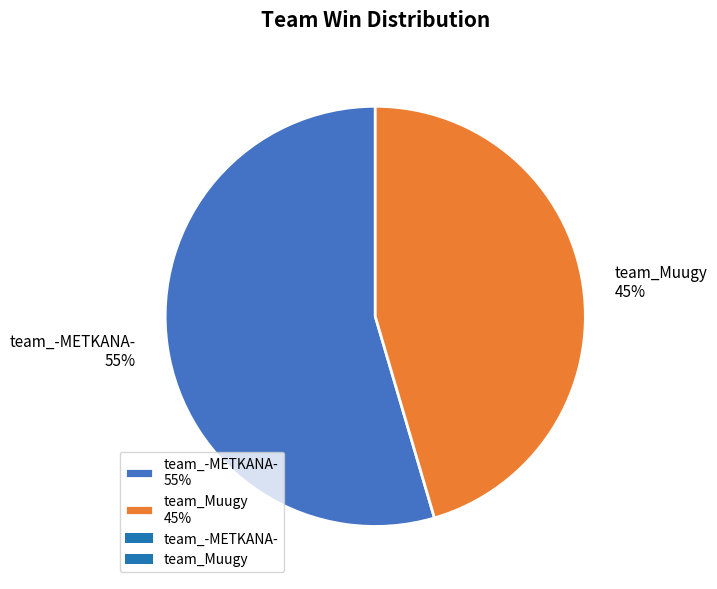

Which slice is the largest?

team_-METKANA-